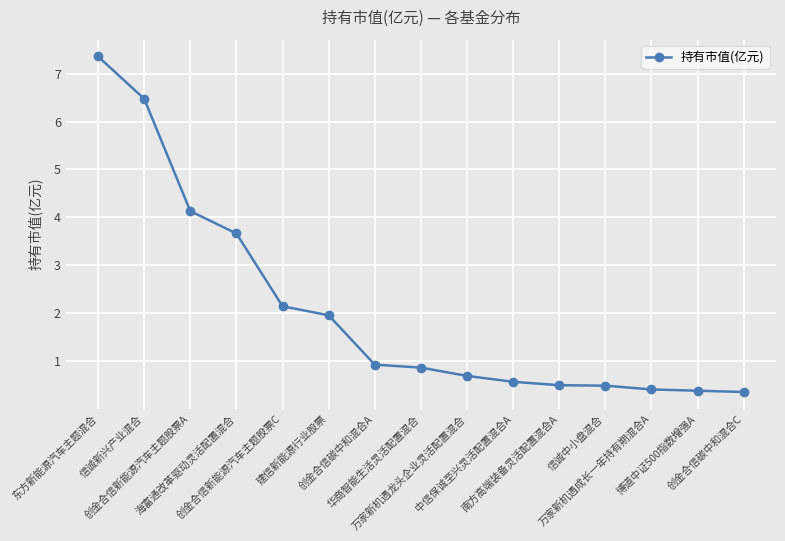

What is the greatest value displayed?

7.4